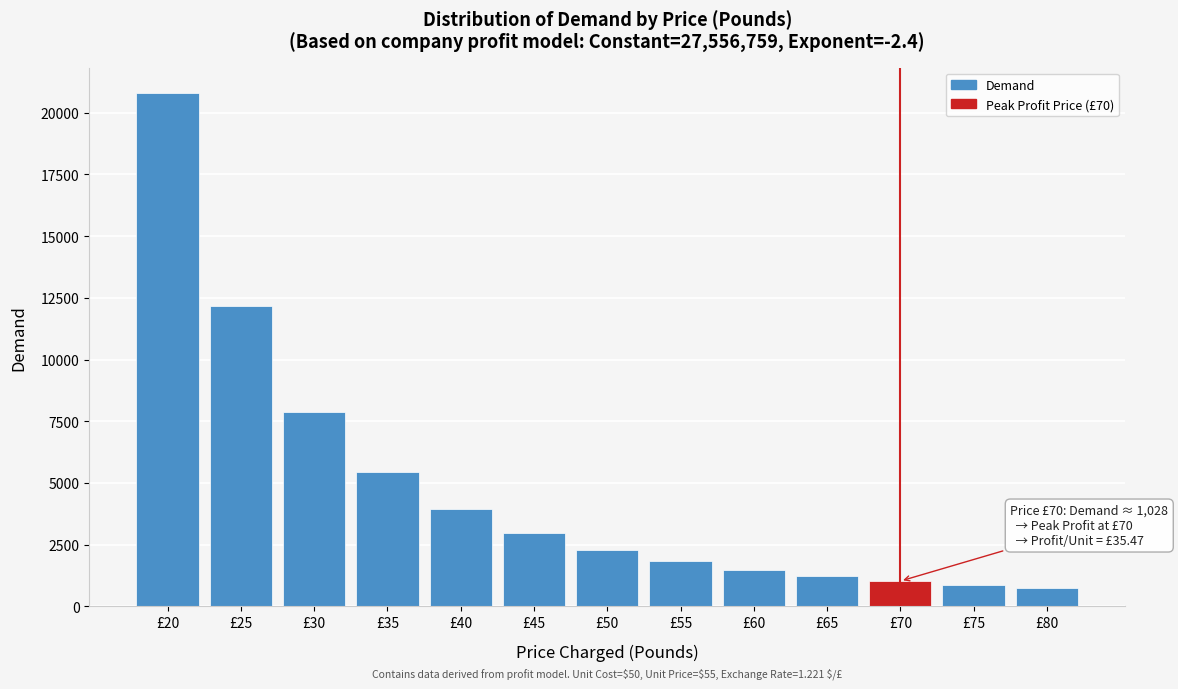

Reading left to right, list all the values displayed in this chart.

£20=20785.3	£25=12166.7	£30=7854.8	£35=5425.8	£40=3938.1	£45=2968.4	£50=2305.2	£55=1833.8	£60=1488.2	£65=1228.1	£70=1028.0	£75=871.1	£80=746.1